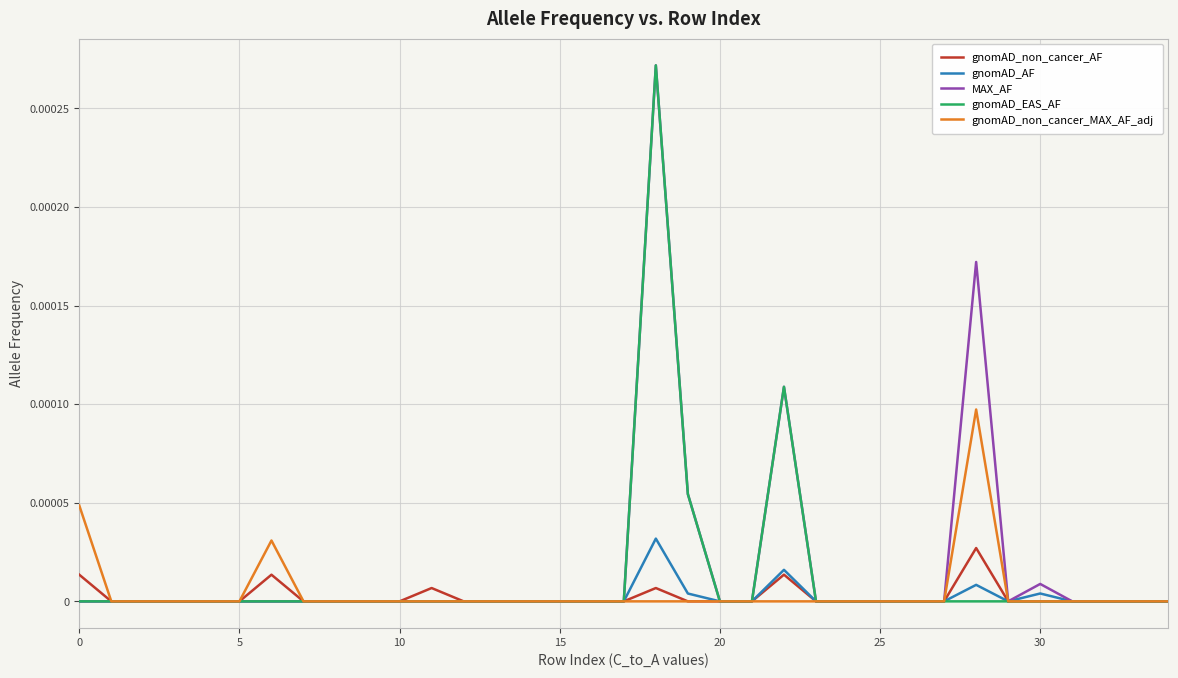

What are all the series names shown in the legend?

gnomAD_non_cancer_AF, gnomAD_AF, MAX_AF, gnomAD_EAS_AF, gnomAD_non_cancer_MAX_AF_adj